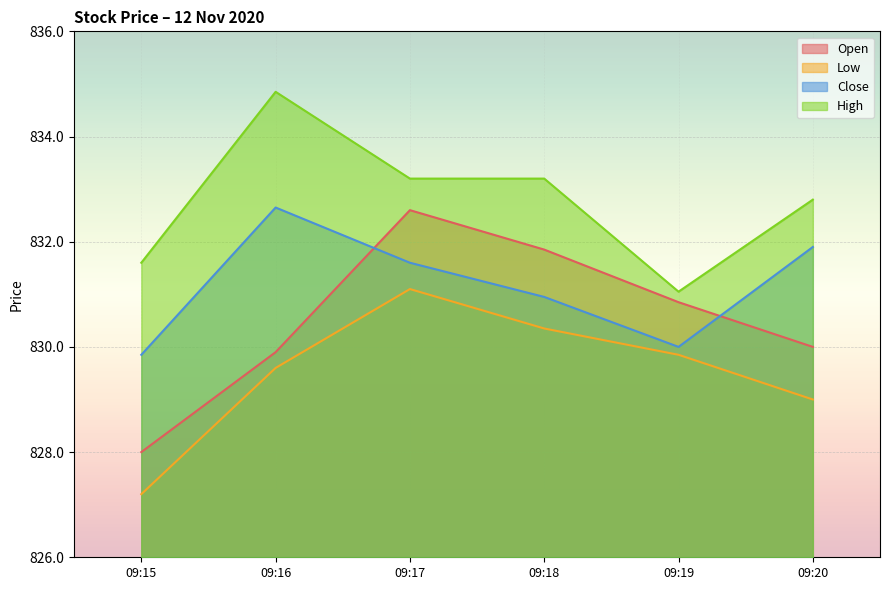

The value of Open at 09:17 is 832.6. True or false?

True